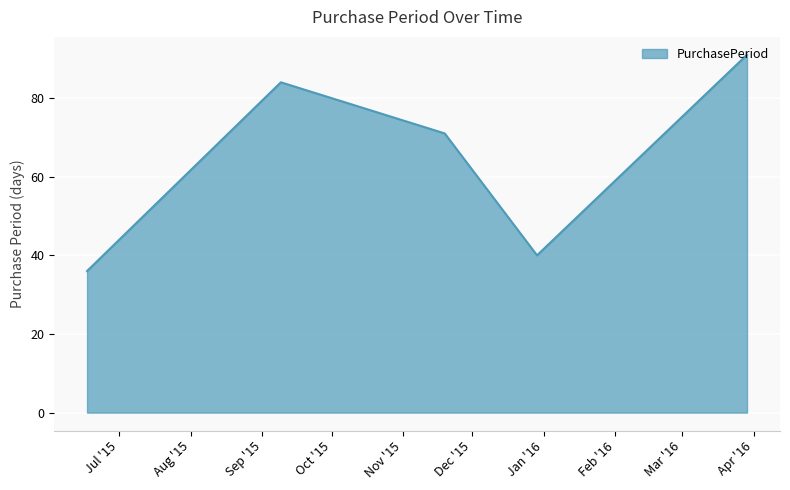

What is the maximum value shown in the chart?

91